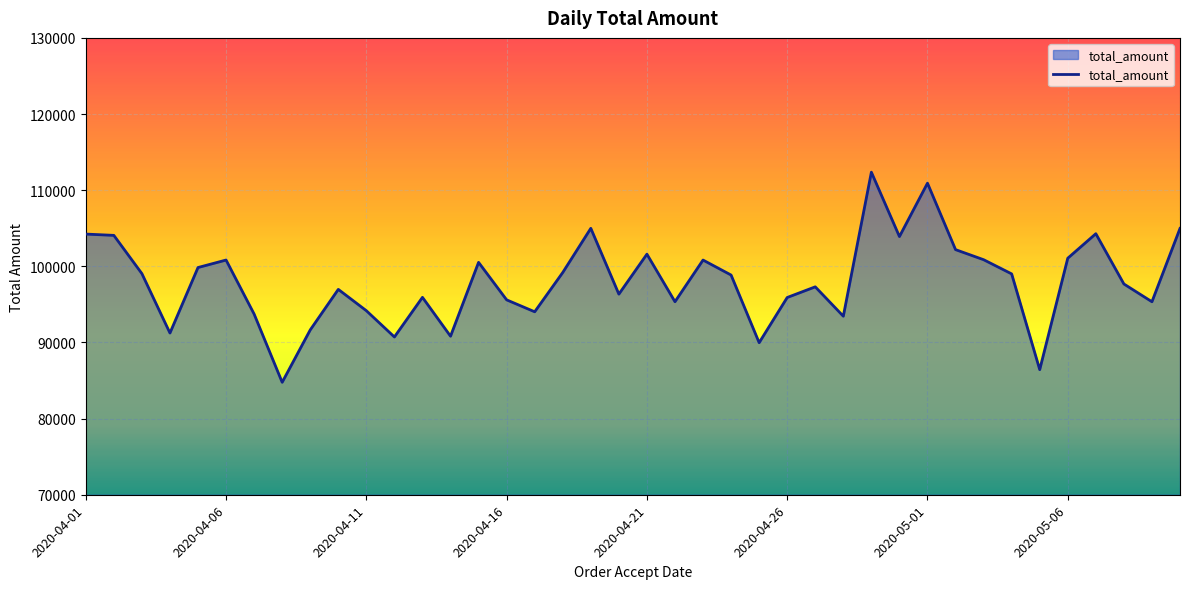

What is the sum of all values?

3920951